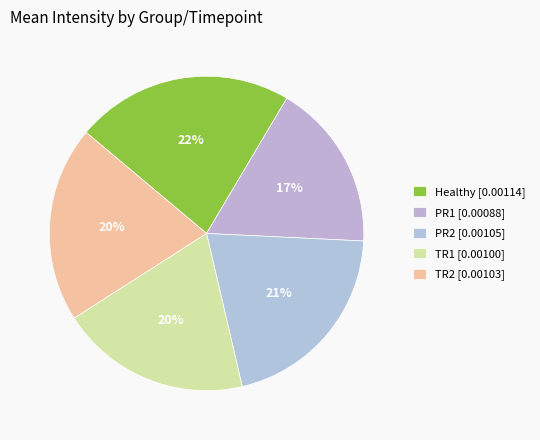

Combined, do PR1 and PR2 account for over 50%?

No